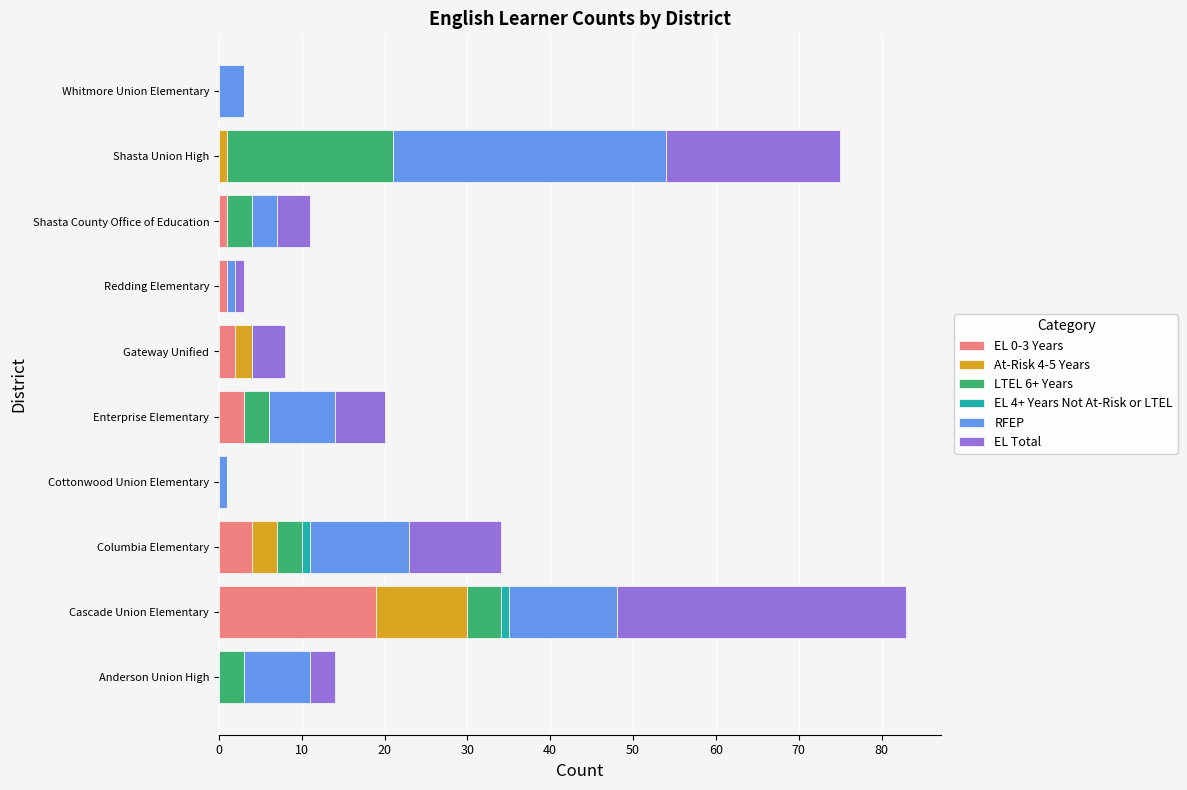

The value of EL 0-3 Years at Whitmore Union Elementary is 0. True or false?

True